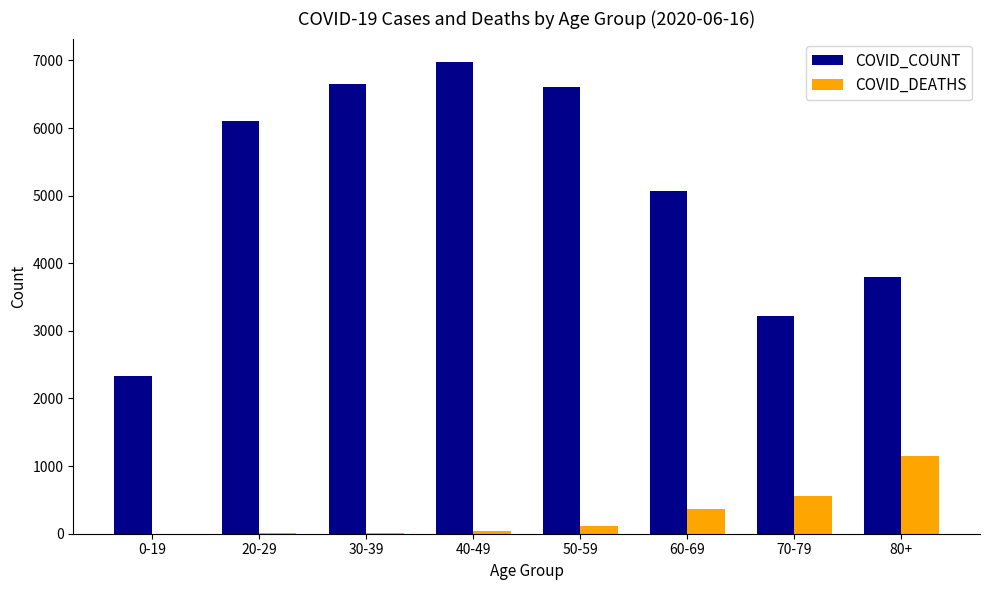

What is the sum of all COVID_COUNT values?

40752